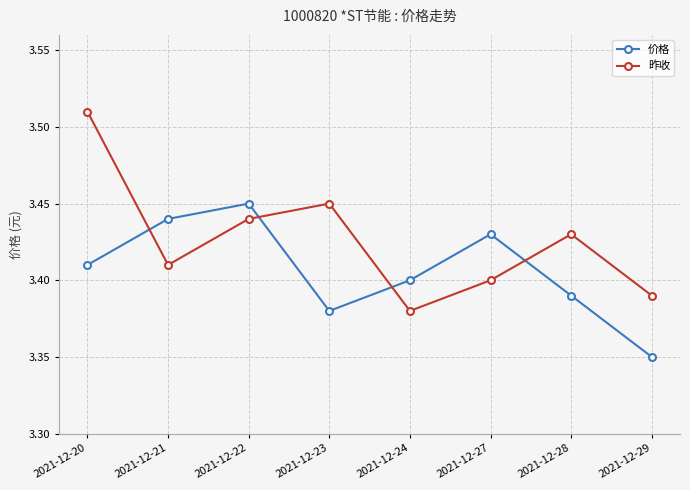

At how many categories does at least one series exceed 3?

8